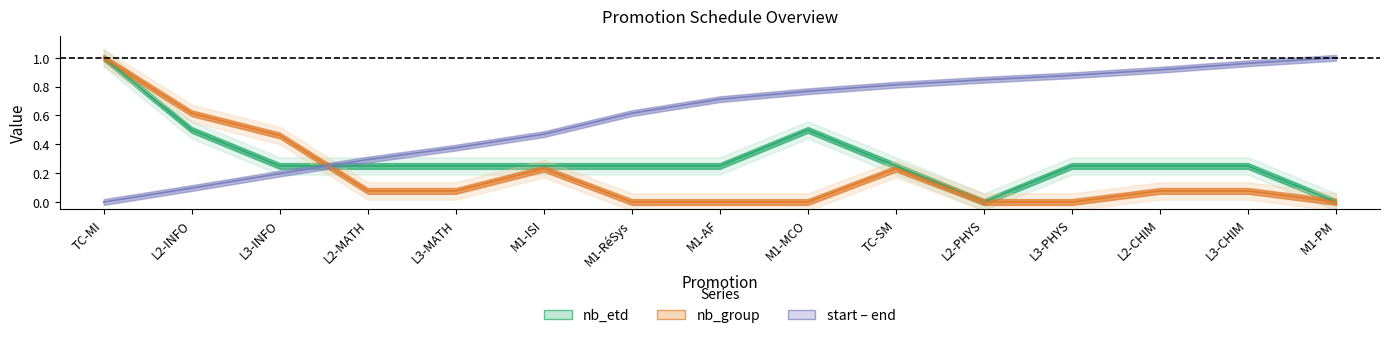

Is the value of nb_etd center at M1-AF greater than the value of nb_group center at L2-INFO?

No